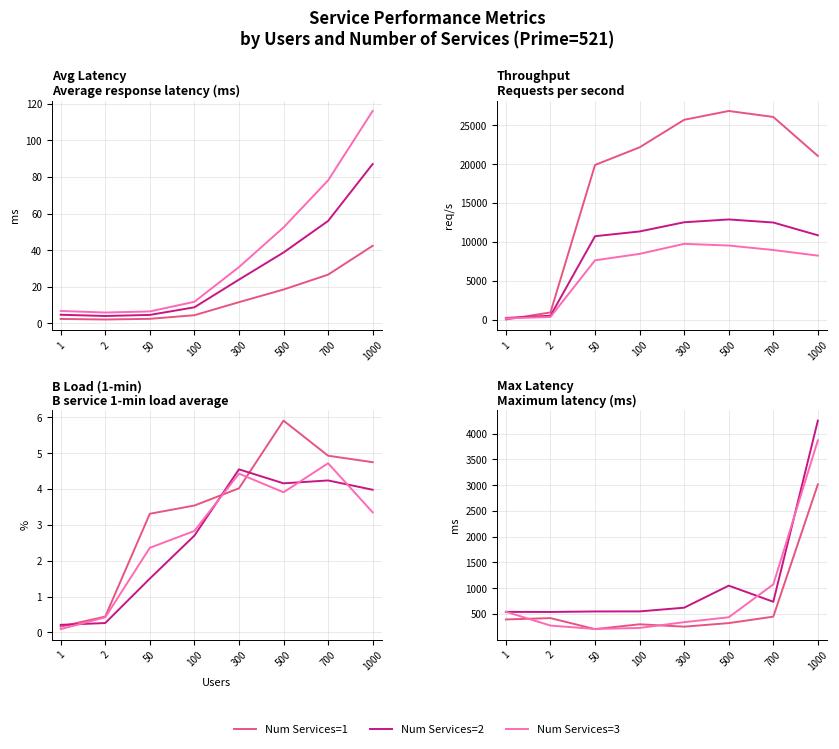

List the labels in order of Num Services=1 value, smallest first.

50, 300, 100, 500, 1, 2, 700, 1000